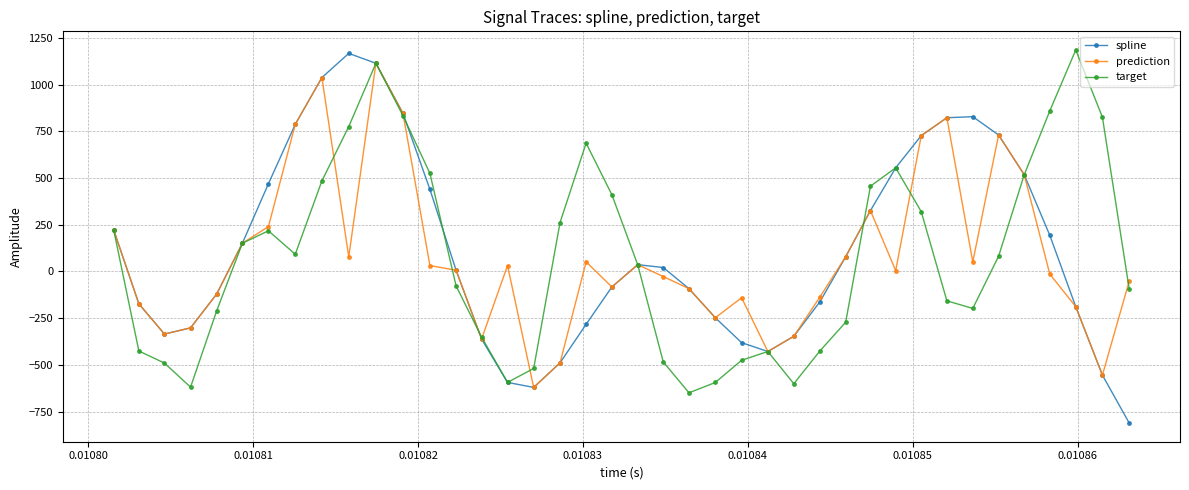

What is the highest value of the prediction series?

1113.6